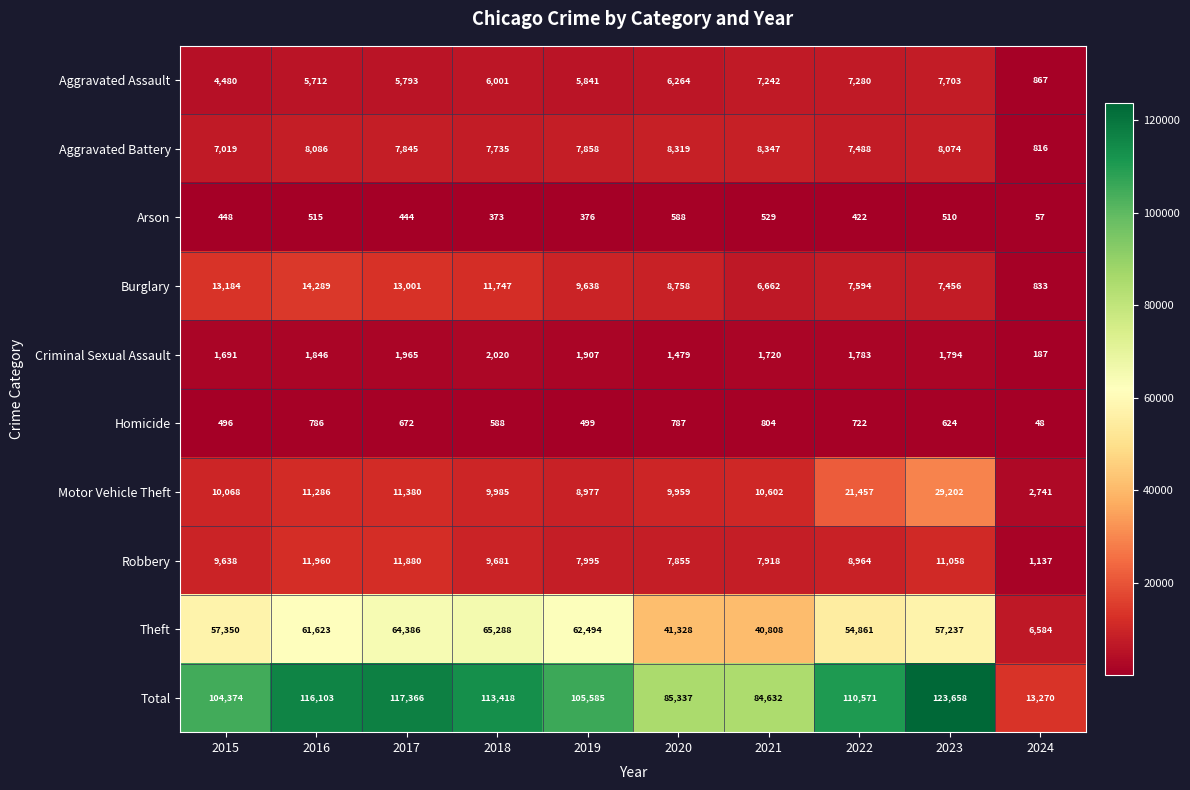

What is the approximate value of Motor Vehicle Theft at 2017?

11380